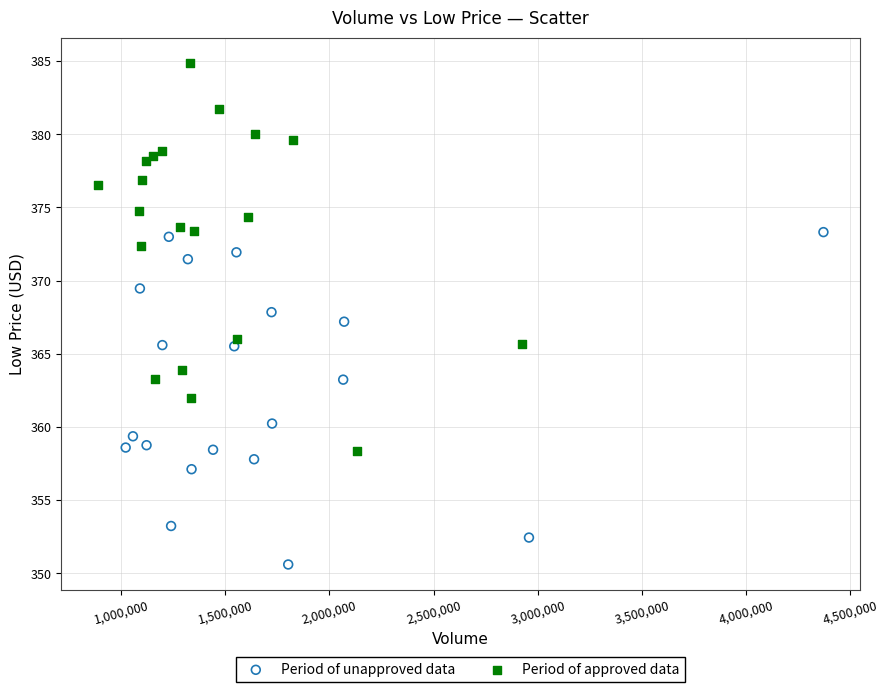

Which series has the largest Y range (max minus min)?

Period of approved data